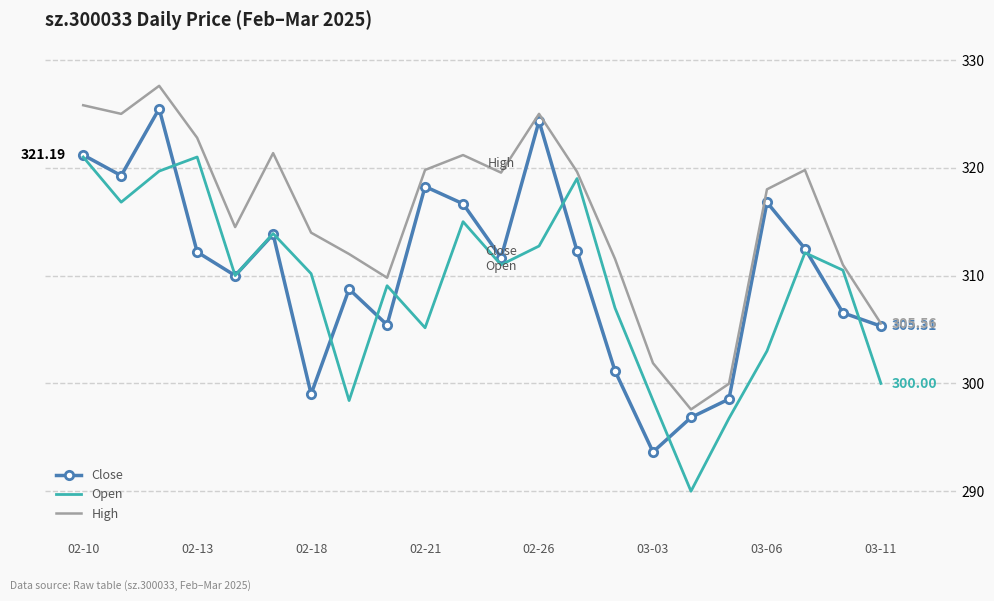

Rank the series by their maximum value, from lowest to highest.

Open, Close, High